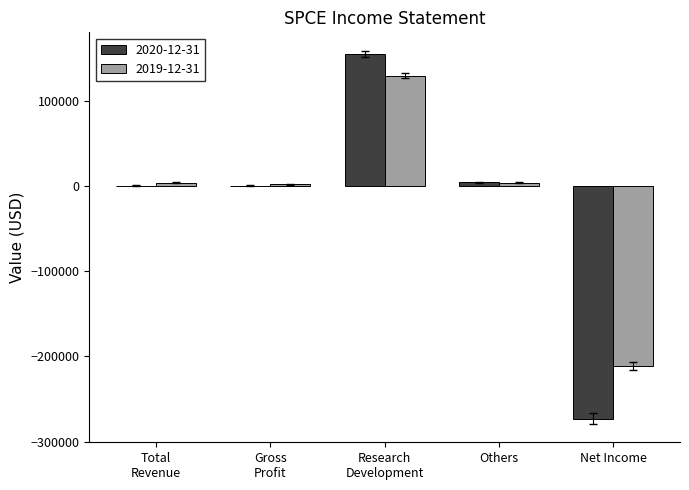

Is the value of 2019-12-31 at Others greater than the value of 2020-12-31 at Net Income?

Yes